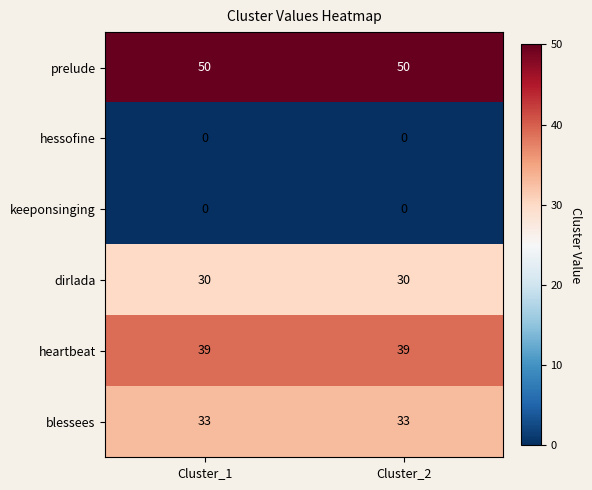

True or false: blessees has a value of 51 at Cluster_2.

False